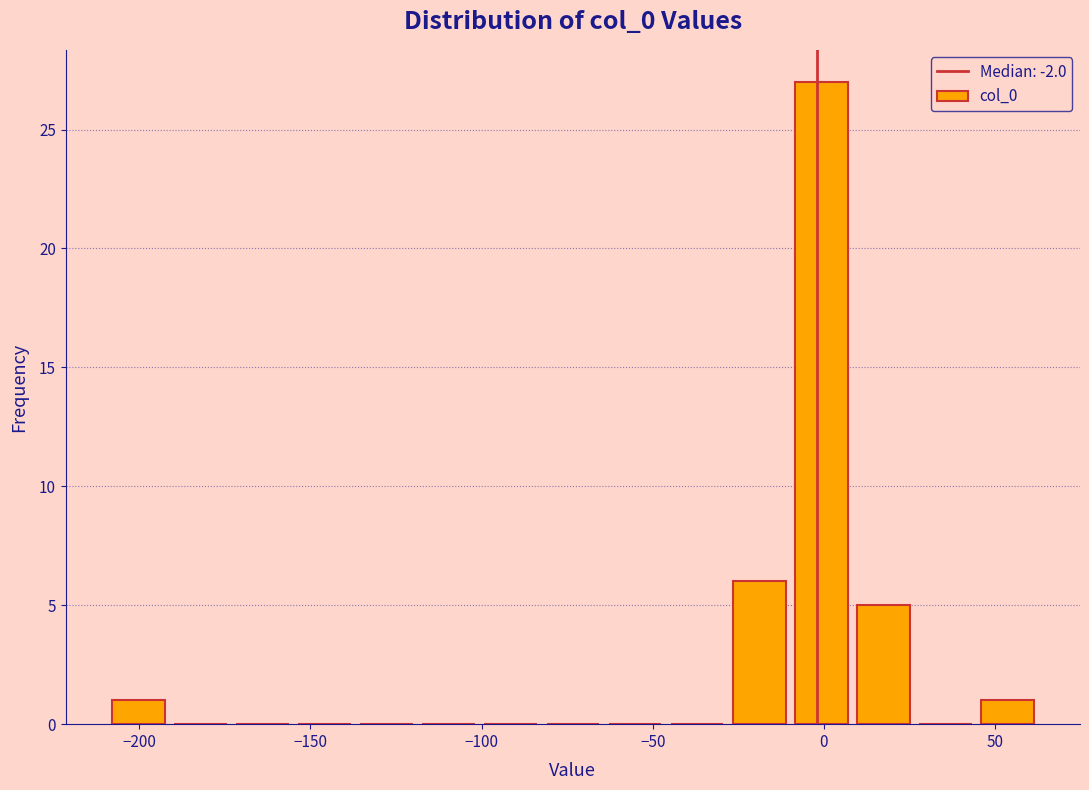

Read against the x-axis, roughly where is the centre of the tallest bar?

0